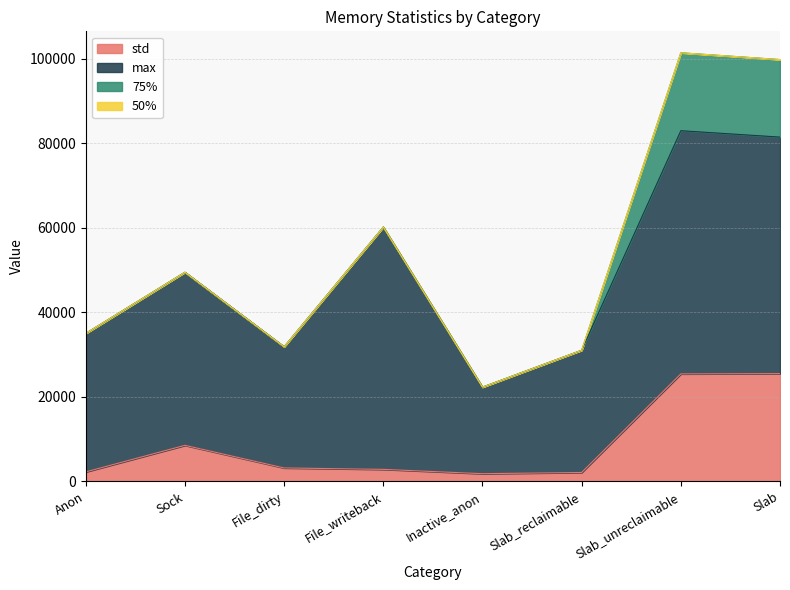

True or false: 50% and 75% cross at least once.

False